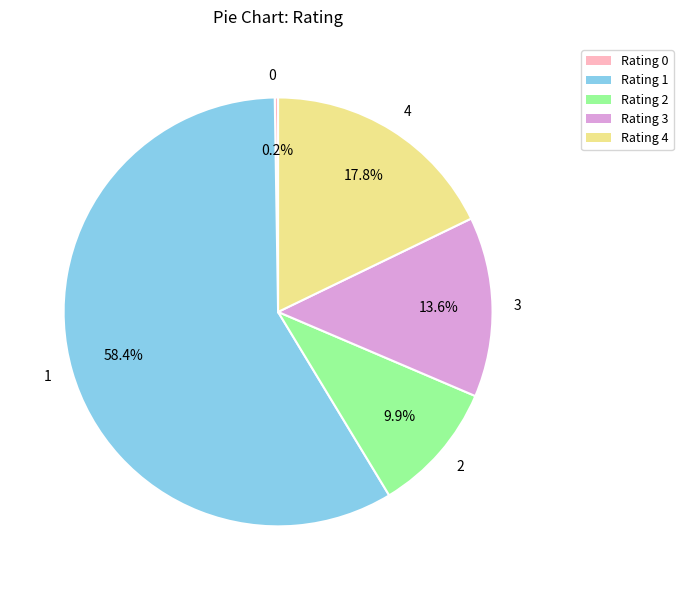

To the nearest percent, what is the combined percentage of 1 and 4?

76%